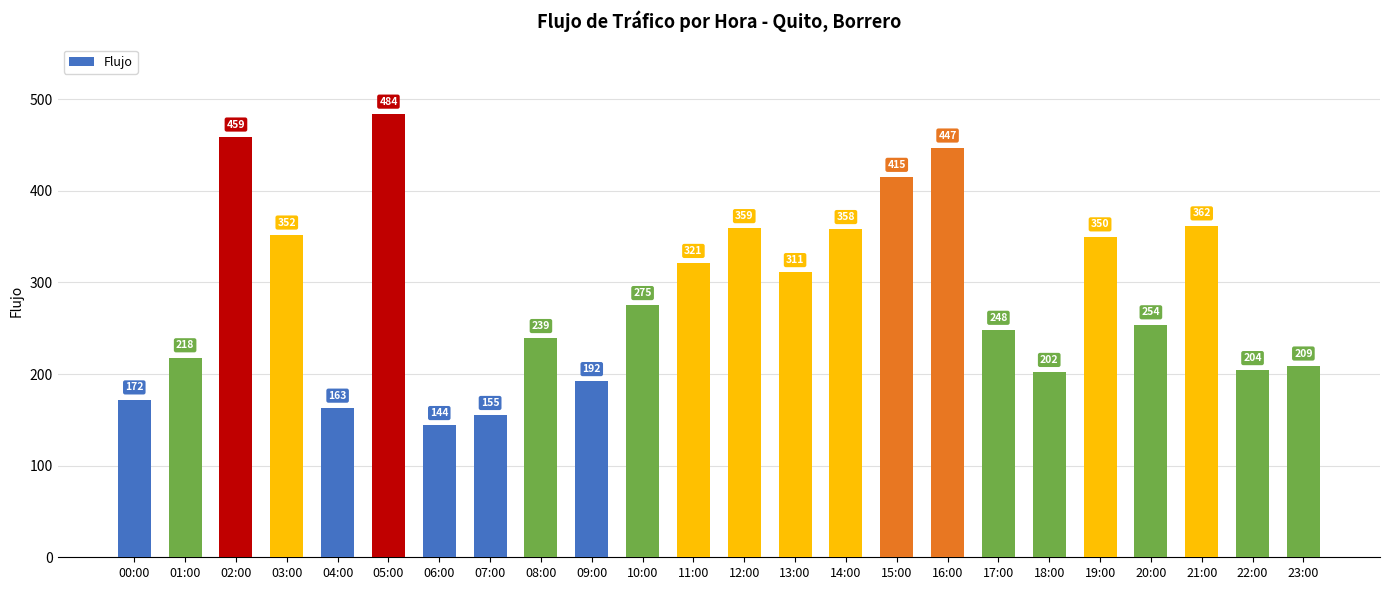

What is the sum of the values at 04:00 and 10:00?

438